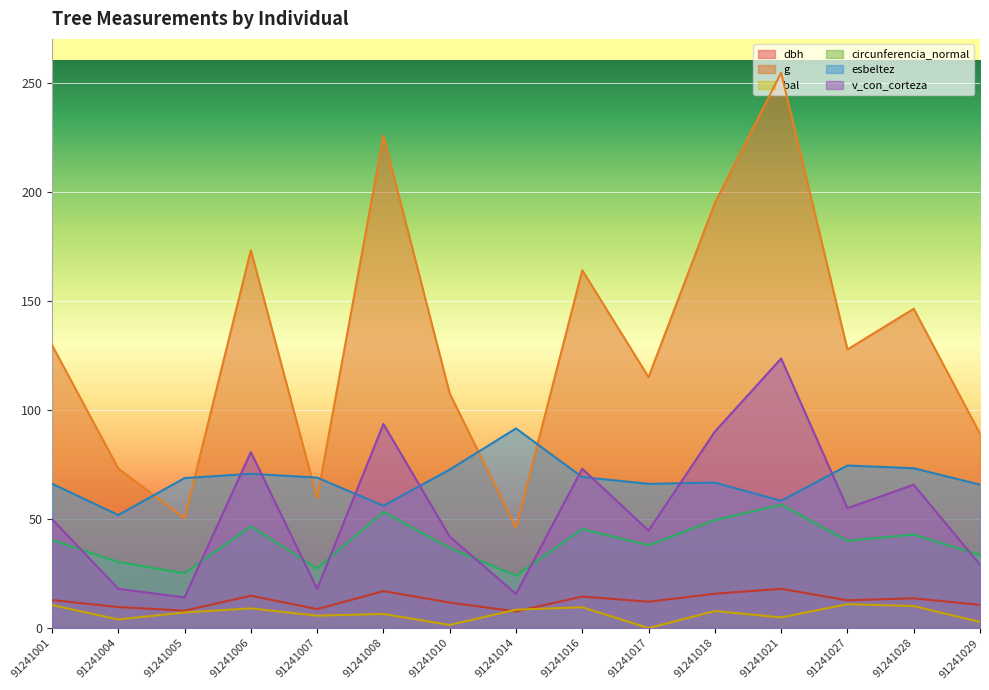

The value of g at 91241005 is 50.3. True or false?

True